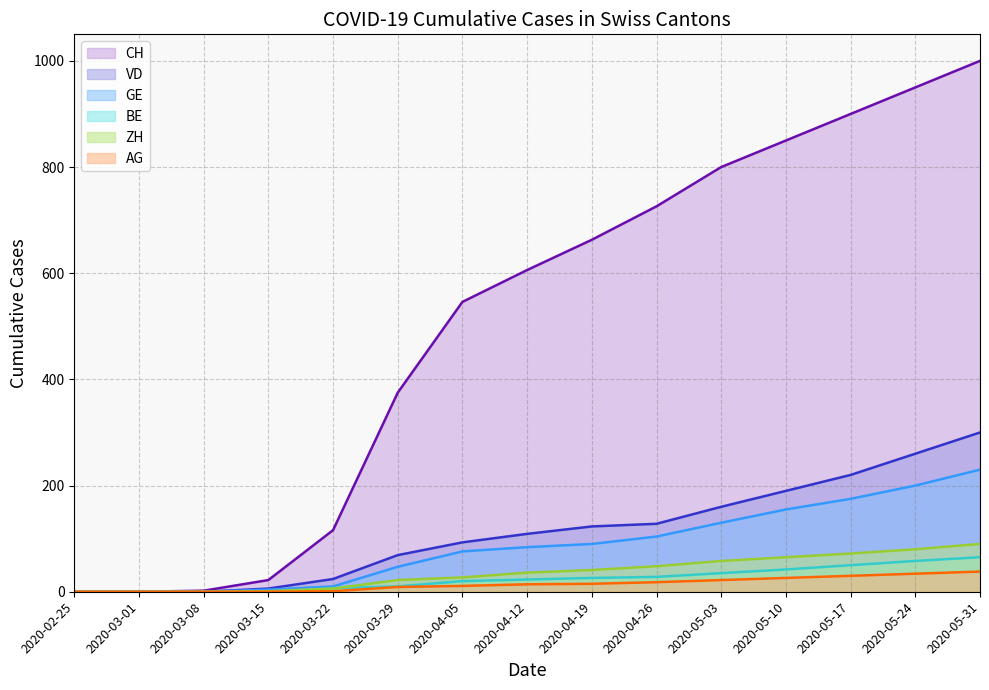

Which has a higher value, 2020-05-31 or 2020-04-05?

2020-05-31